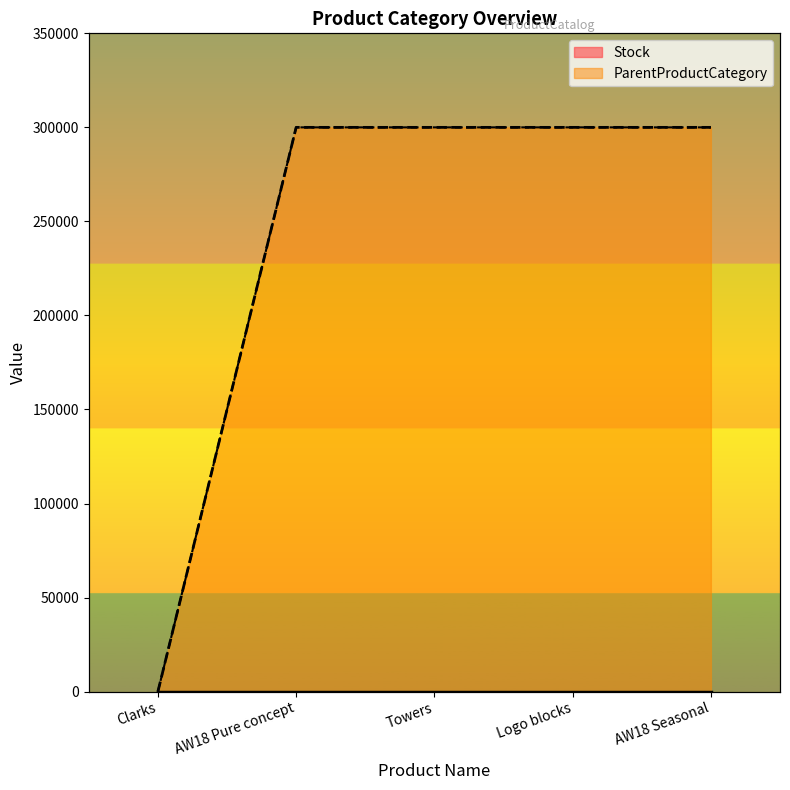

Between AW18 Seasonal and Towers, which is larger?

Towers